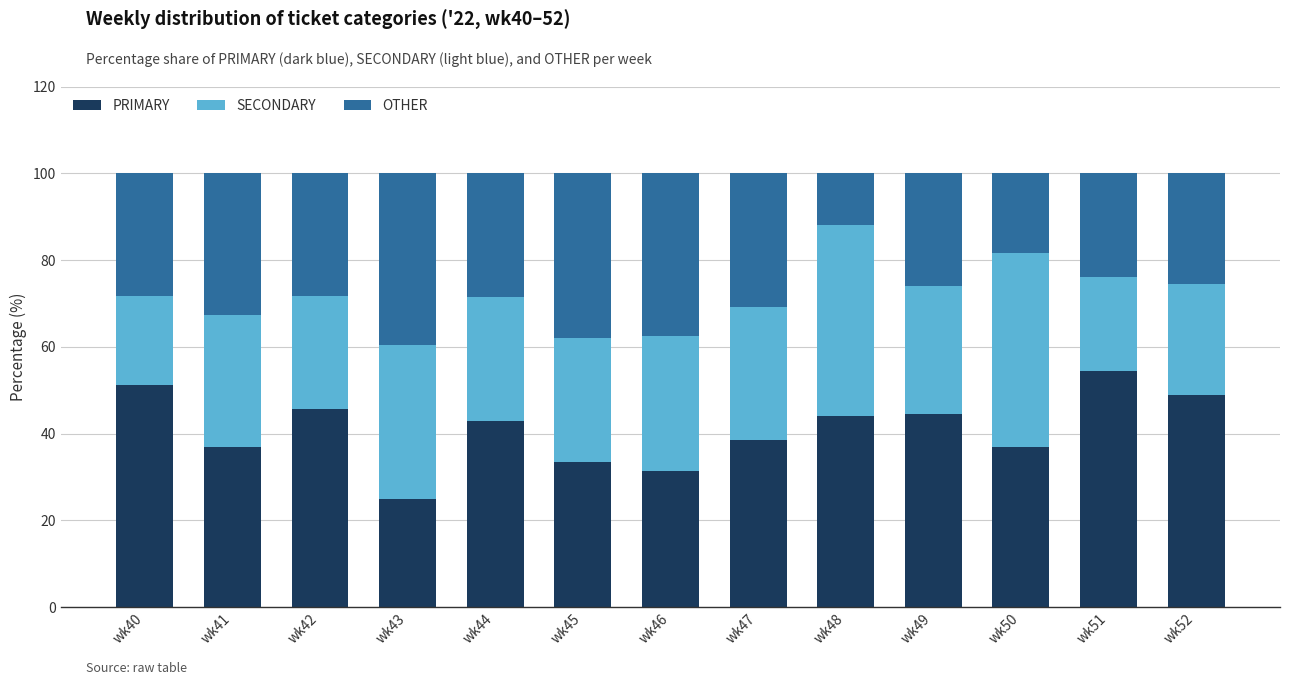

What is the total value across all series at wk41?

100.0